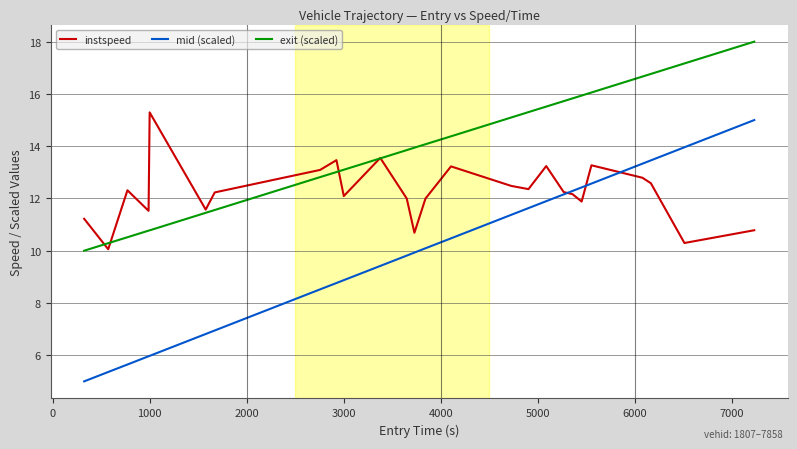

What is the smallest value displayed?

5.0